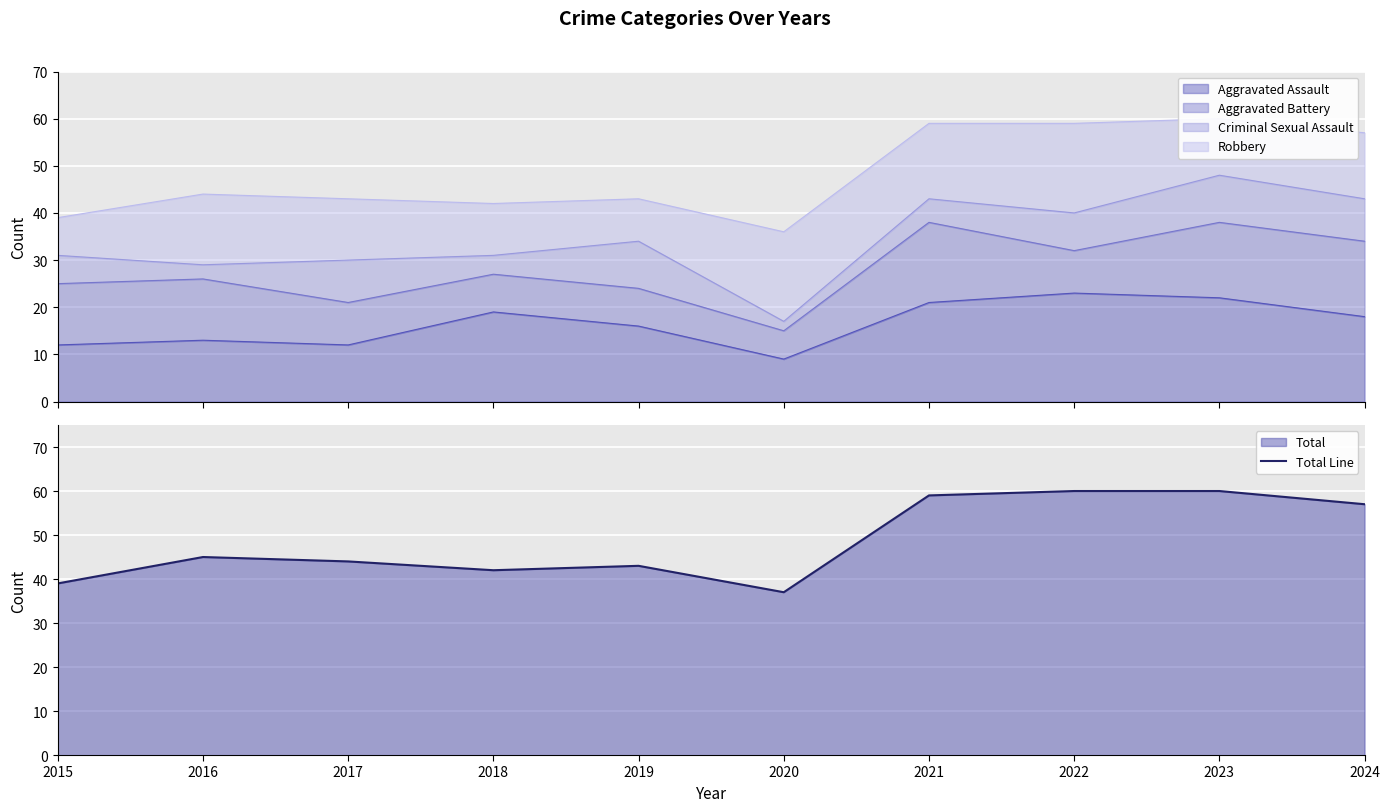

Read the value at 2024, to the nearest 5.

55